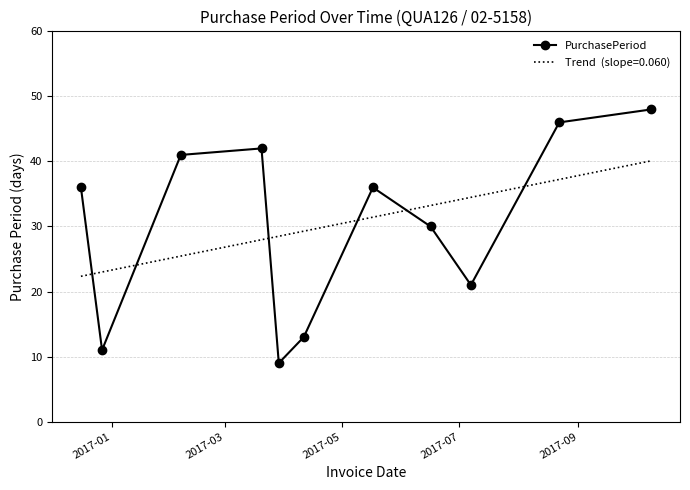

What is the value of the 10th point from the left?

46